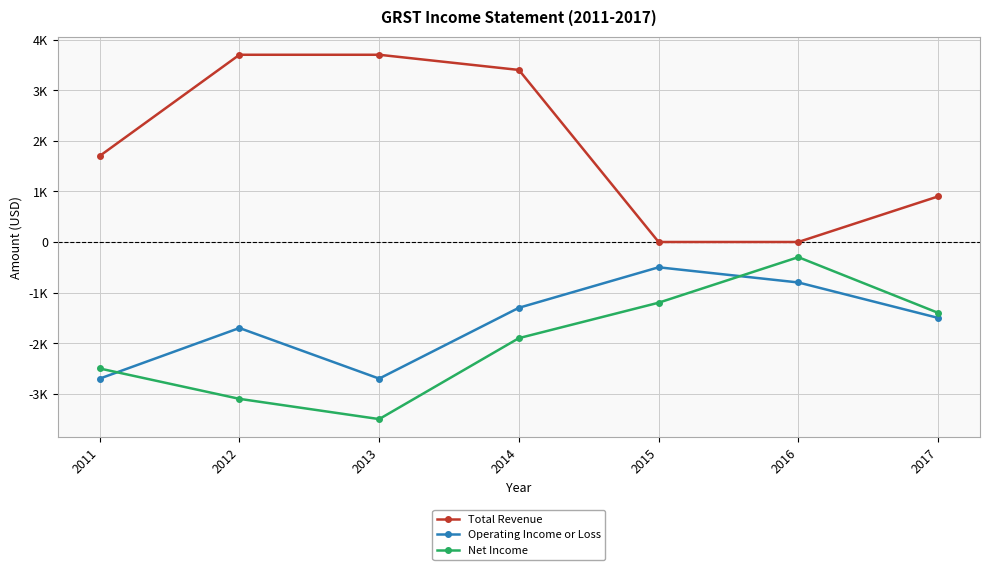

Does the chart have visible grid lines?

Yes